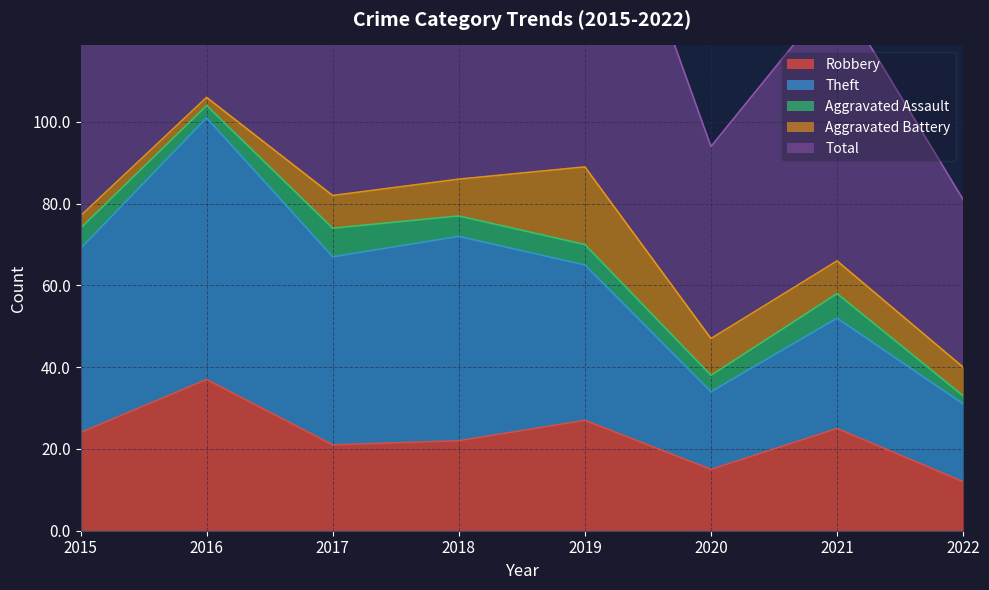

At which label is Aggravated Battery closest to 10?

2018